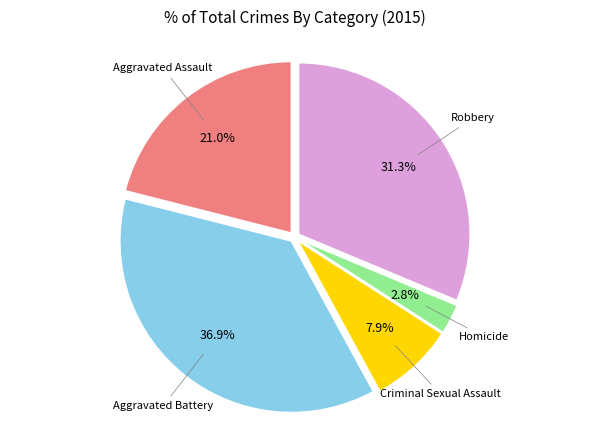

To the nearest percent, what is the difference between the largest and smallest slice percentages?

34%